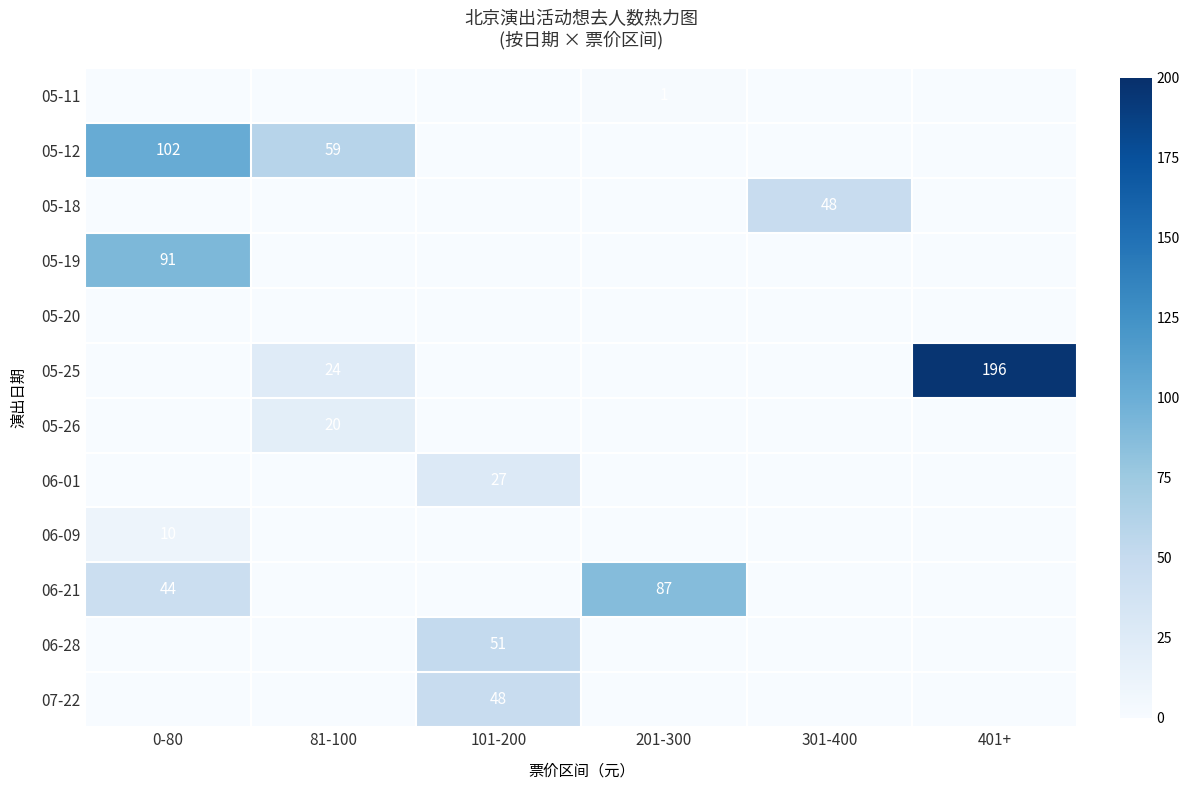

The value of 05-25 at 0-80 is -125. True or false?

False